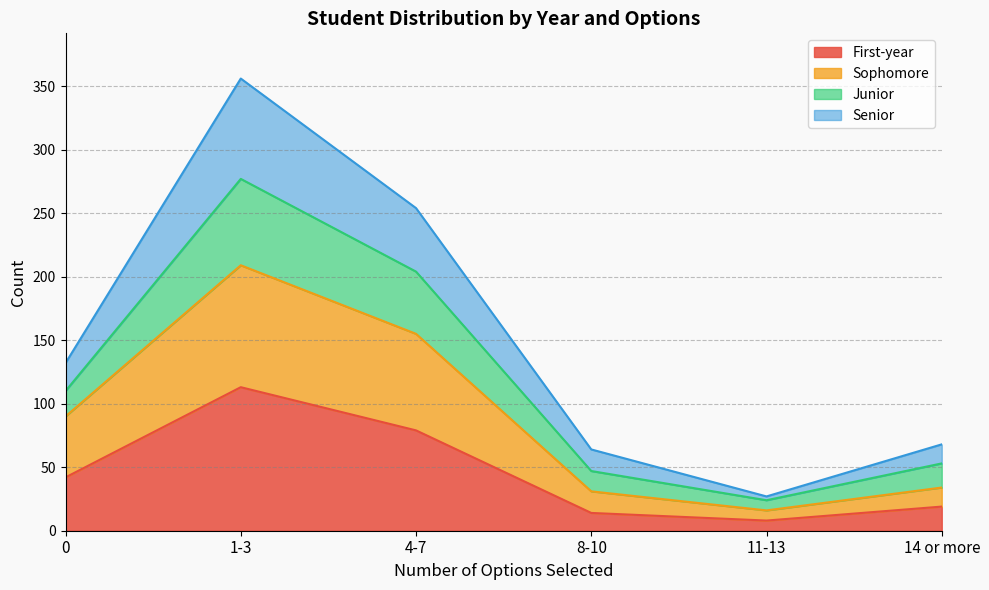

The First-year series shows 19 at 14 or more. True or false?

True